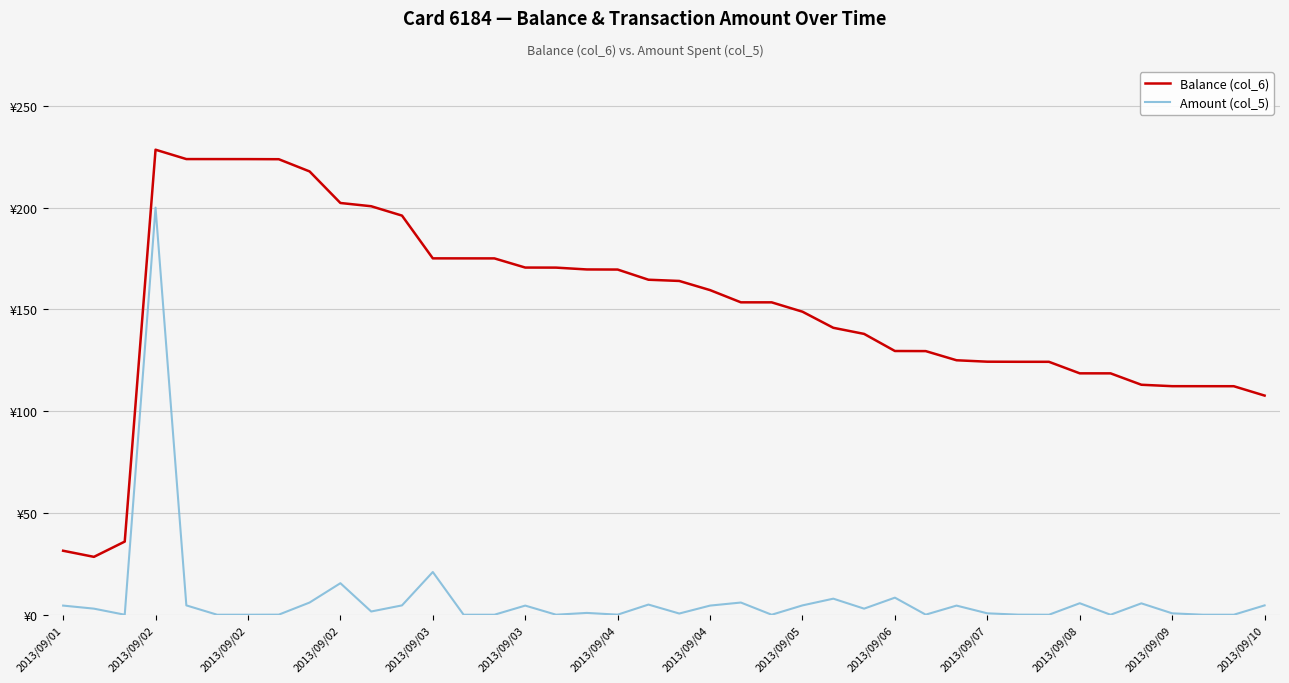

Where does the Amount (col_5) series first go above 3?

2013/09/01